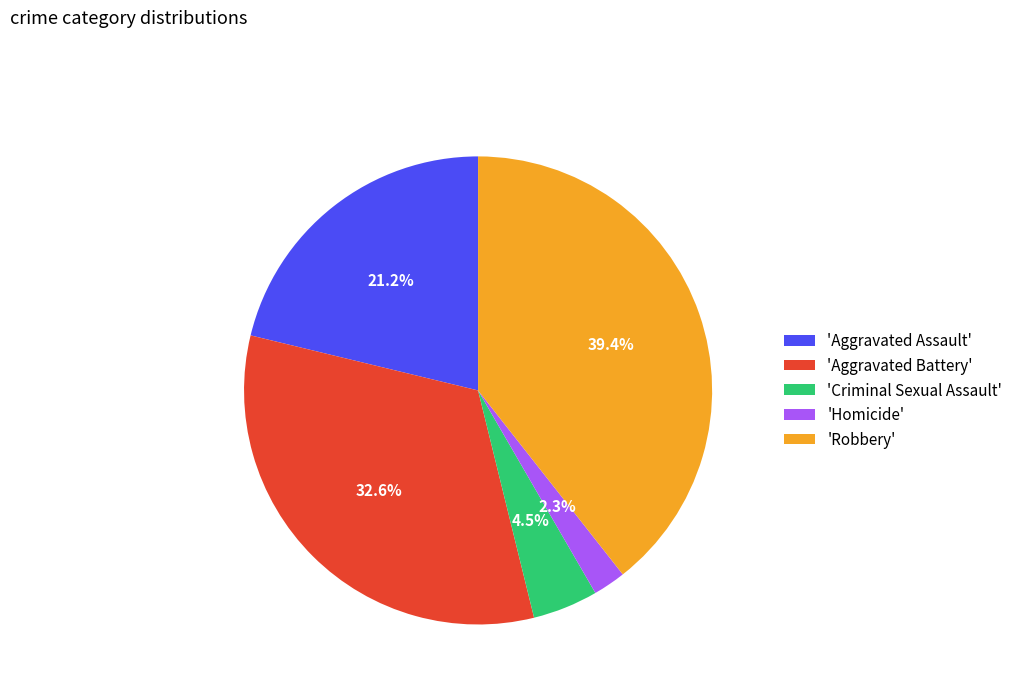

Approximately how many times larger is the value at 'Aggravated Assault' compared to 'Aggravated Battery'?

0.7